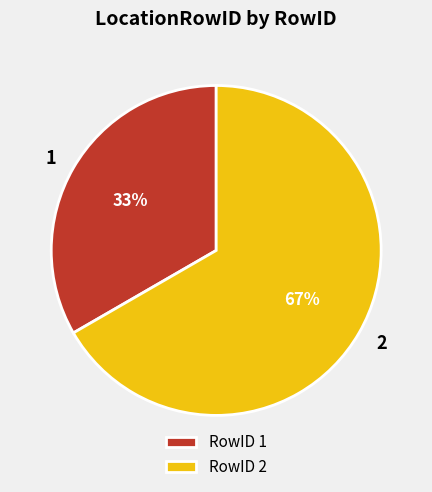

To the nearest percent, what percentage of the pie is RowID 1?

33%